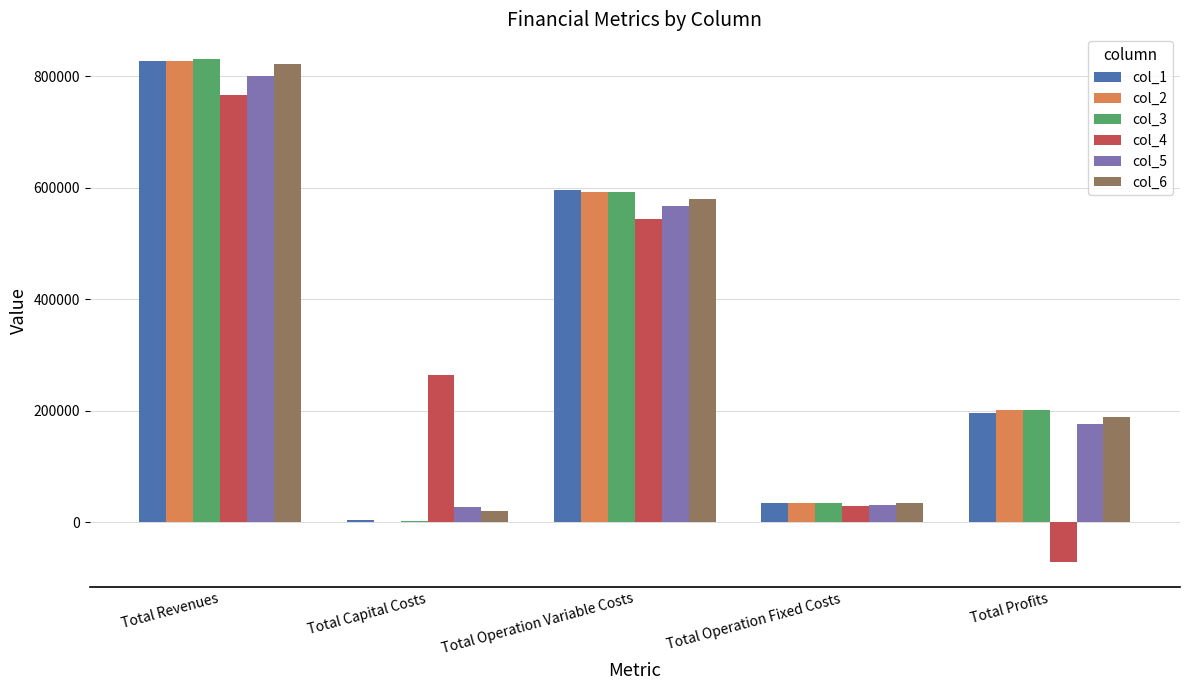

At which category is the sum across all series the highest?

Total Revenues